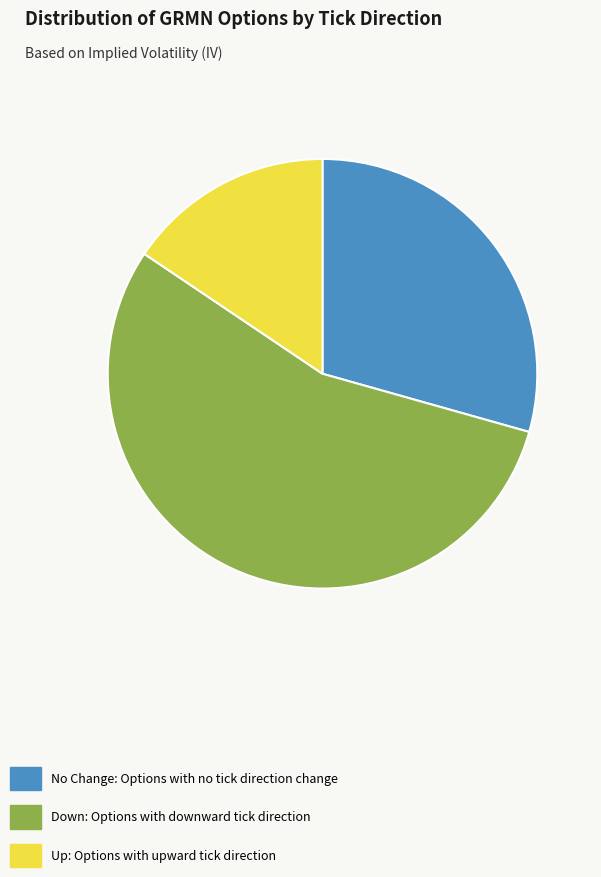

The No Change: Options with no tick direction change slice represents 29% of the pie. True or false?

True